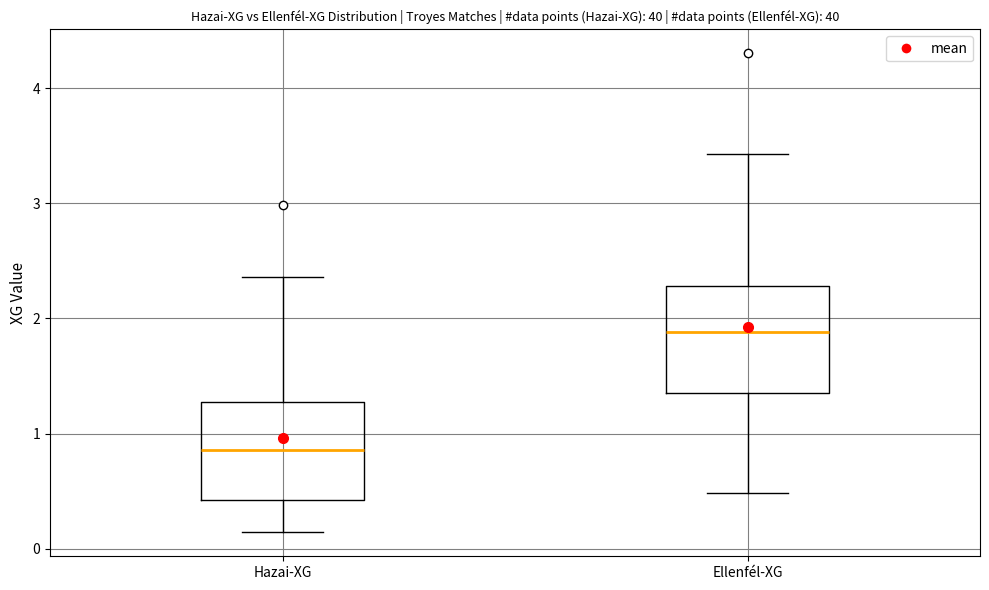

Reading left to right, transcribe this box plot: for each box, give where its median line is, the range the box spans, and where its two whiskers end, as read against the y-axis. The values are not printed on the chart, so give them approximately, as read against the axis.

Hazai-XG: median 0.9, box 0.4 to 1.3, whiskers 0.1 to 2.4
Ellenfél-XG: median 1.9, box 1.4 to 2.3, whiskers 0.5 to 3.4